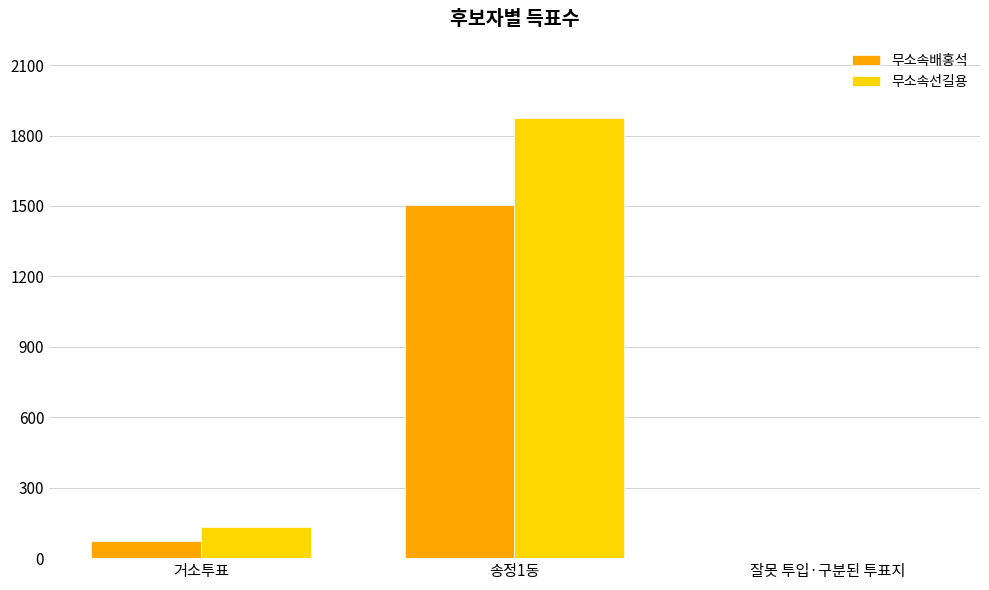

Is it true that 무소속배홍석 equals 1505 at 송정1동?

True